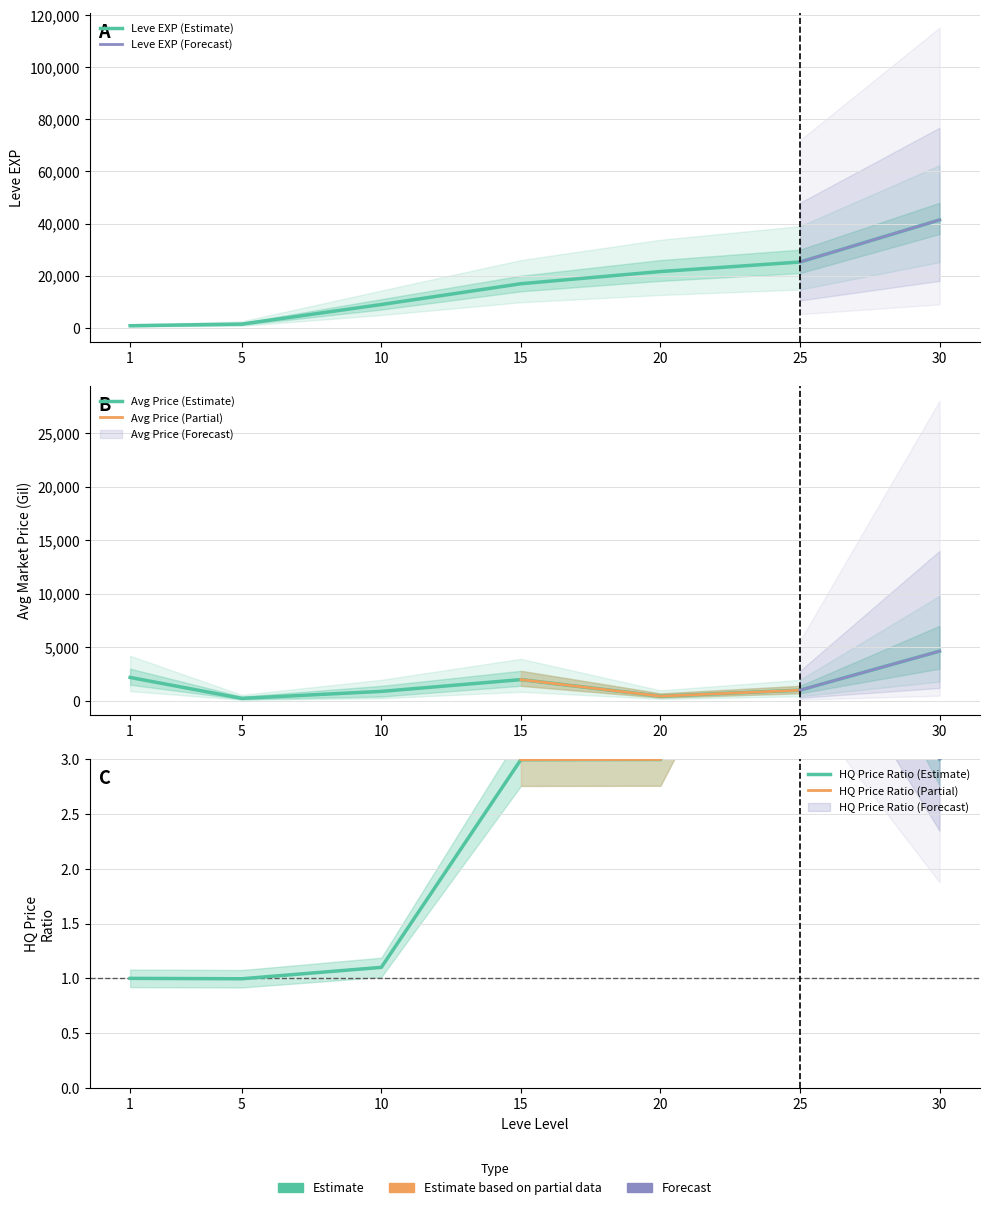

Which category has the highest value across all series?

30